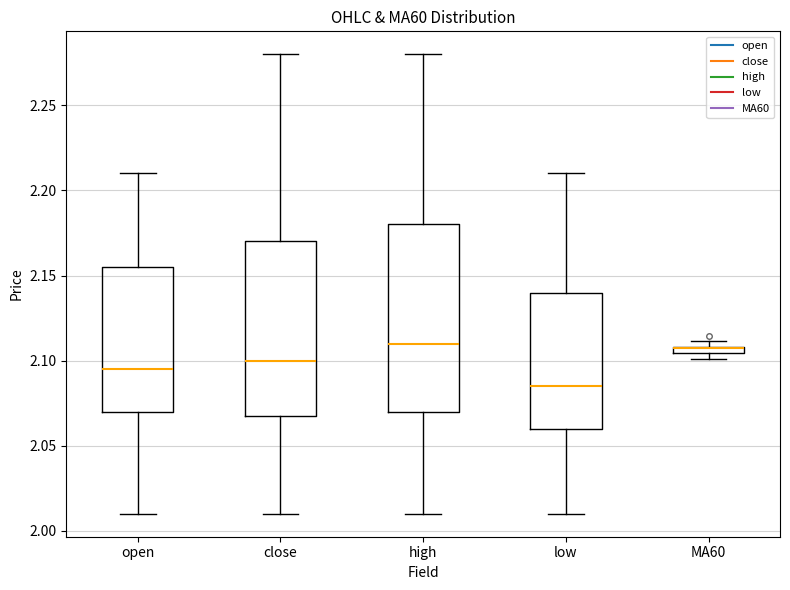

Where is the upper edge of the box for MA60 on the y-axis? The values are not printed on the chart, so give them approximately, as read against the axis.

2.110